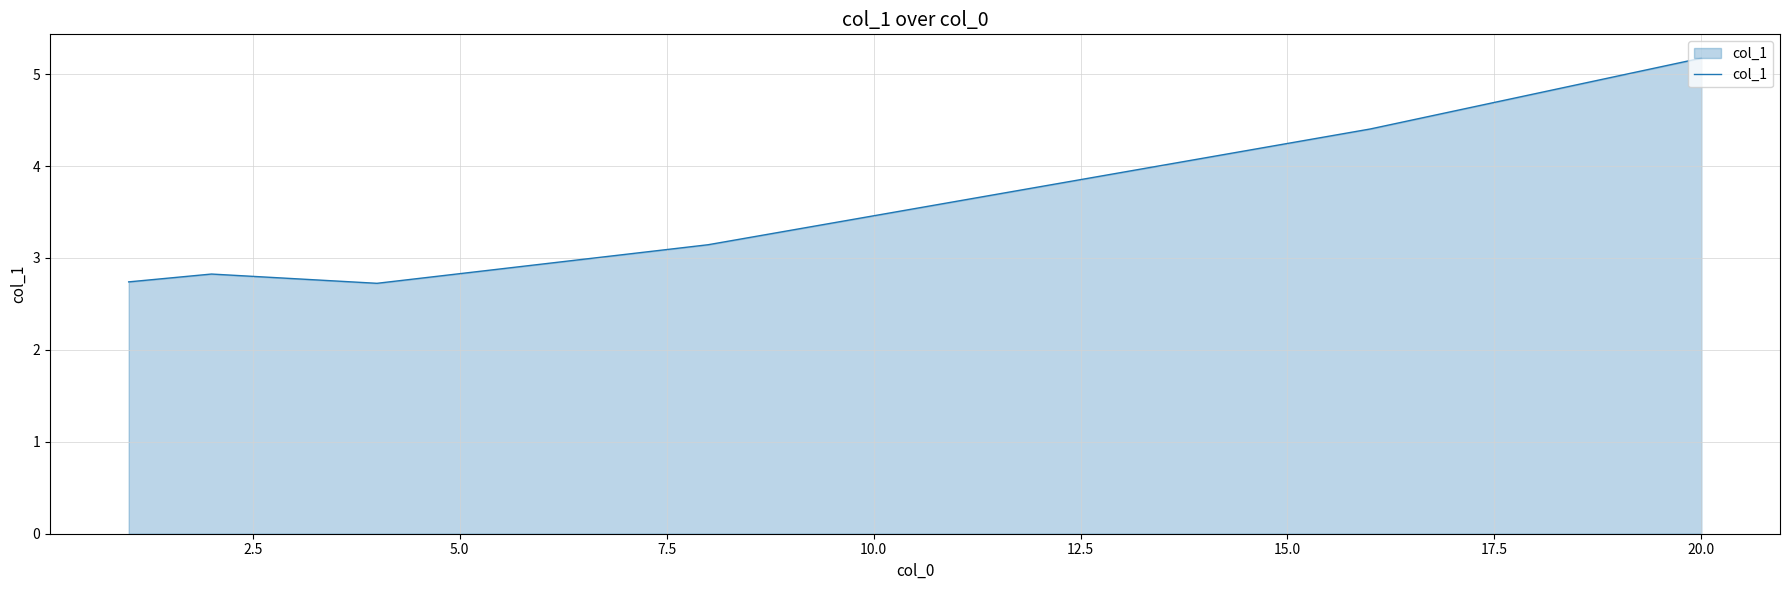

How many interior local peaks (higher than both neighbors) does the data have?

1